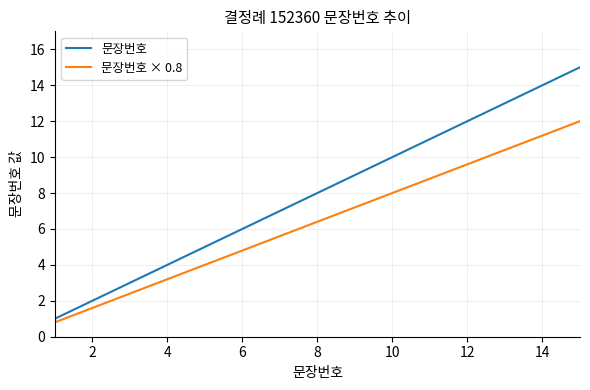

How many lines are shown in the chart?

2